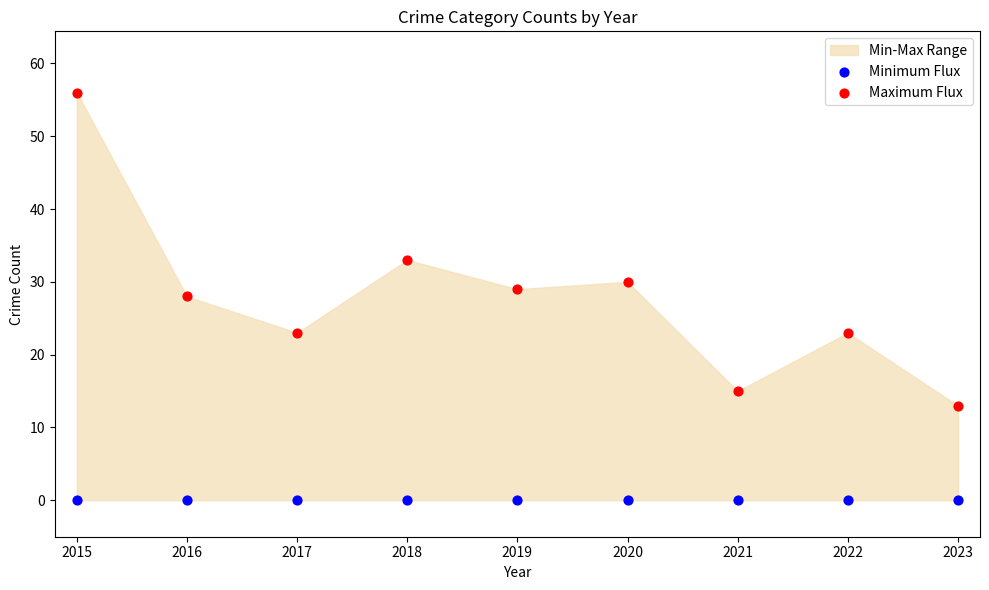

Which series contains the highest Y value?

Maximum Flux